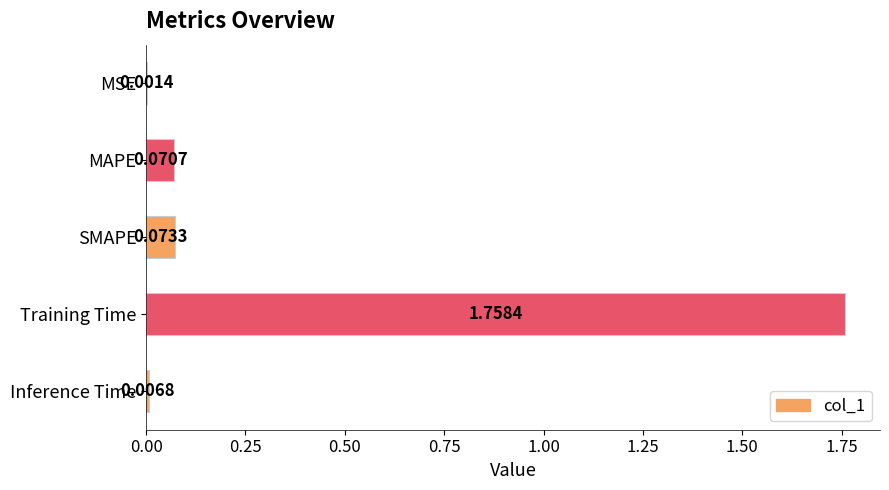

At which label is the value closest to 0?

MSE